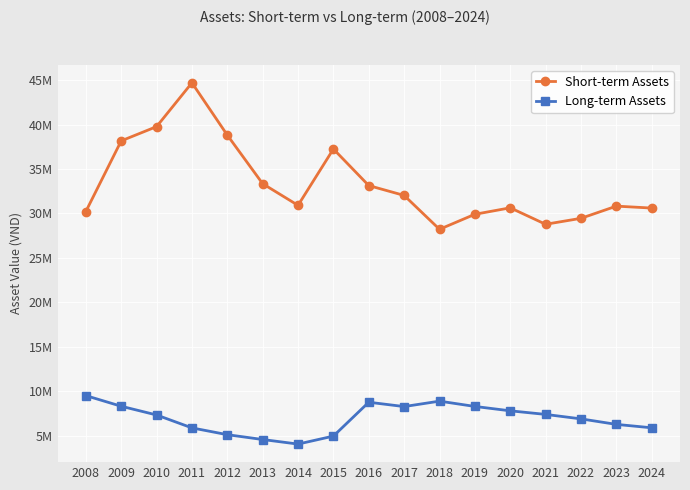

Which label corresponds to the largest value in the chart?

2011